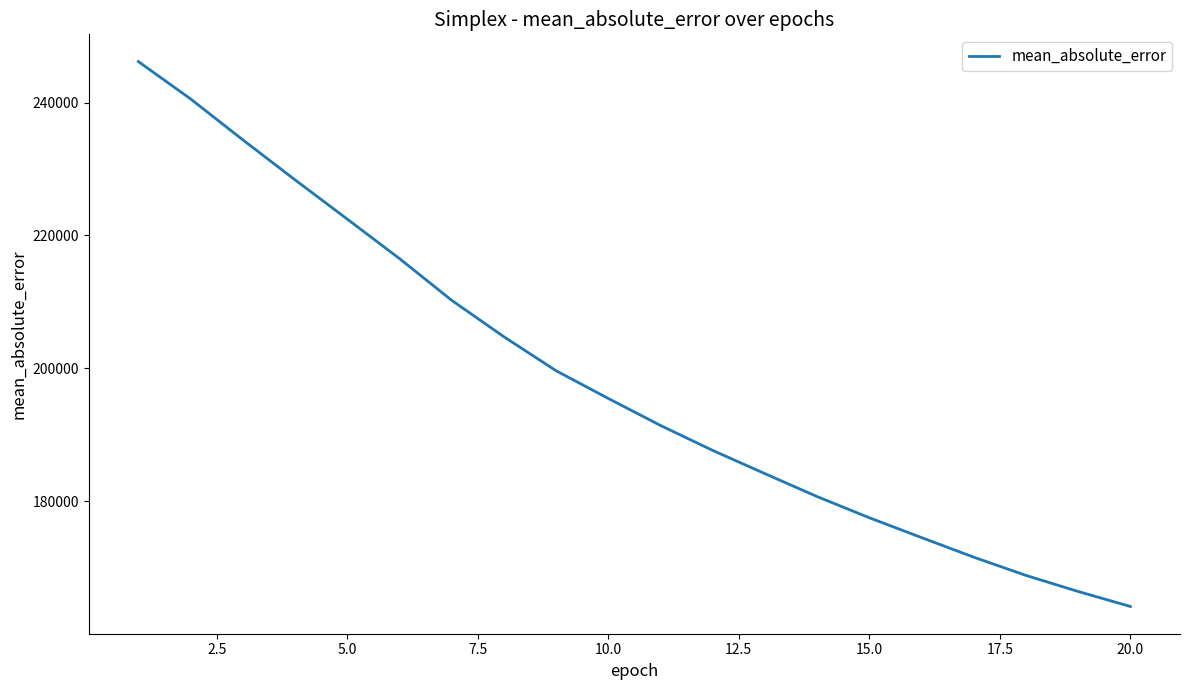

Reading right to left, transcribe all the data shown in this chart.

164119.5	166376.9	168797.3	171541.8	174491.1	177478.5	180666.6	184119.2	187618.2	191374.2	195441.7	199616.5	204736.5	210222.4	216508.7	222449.5	228360.1	234384.2	240543.0	246166.1